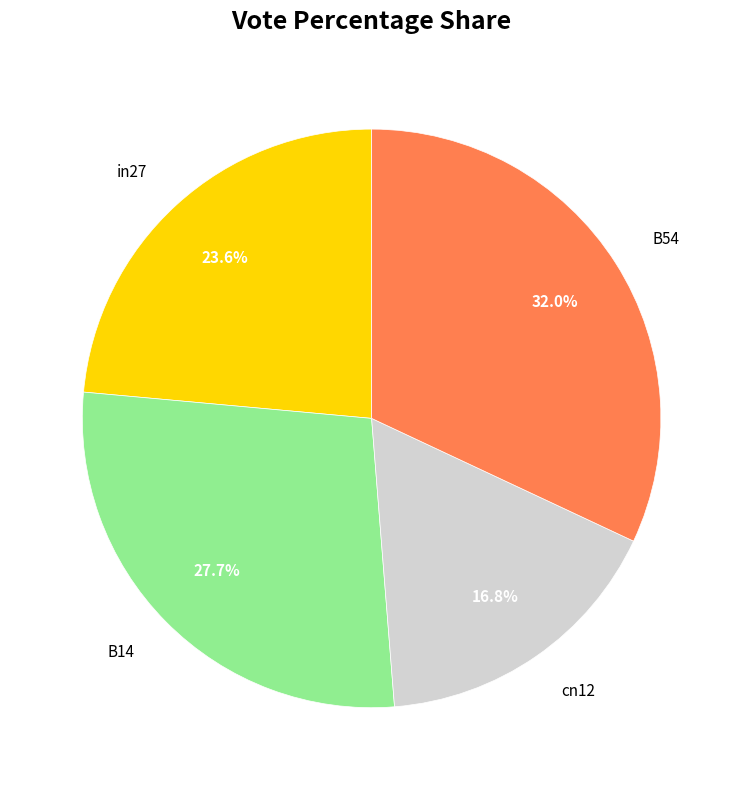

To the nearest percent, what is the average slice percentage?

25%